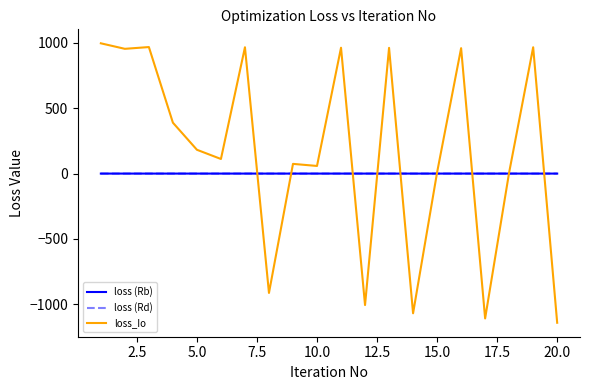

Which series has the largest total across all categories?

loss_Io